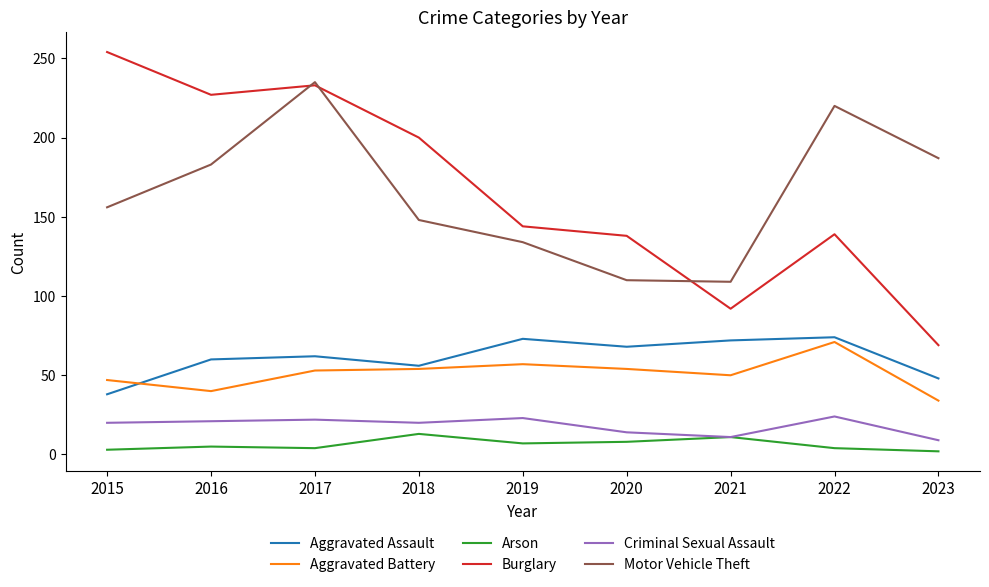

Is the value of Criminal Sexual Assault at 2017 greater than the value of Aggravated Battery at 2017?

No